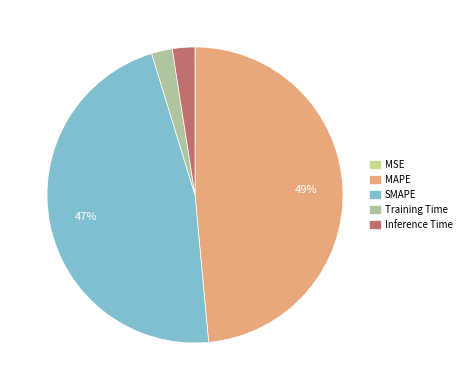

Rank the categories by value from lowest to highest.

MSE, Training Time, Inference Time, SMAPE, MAPE